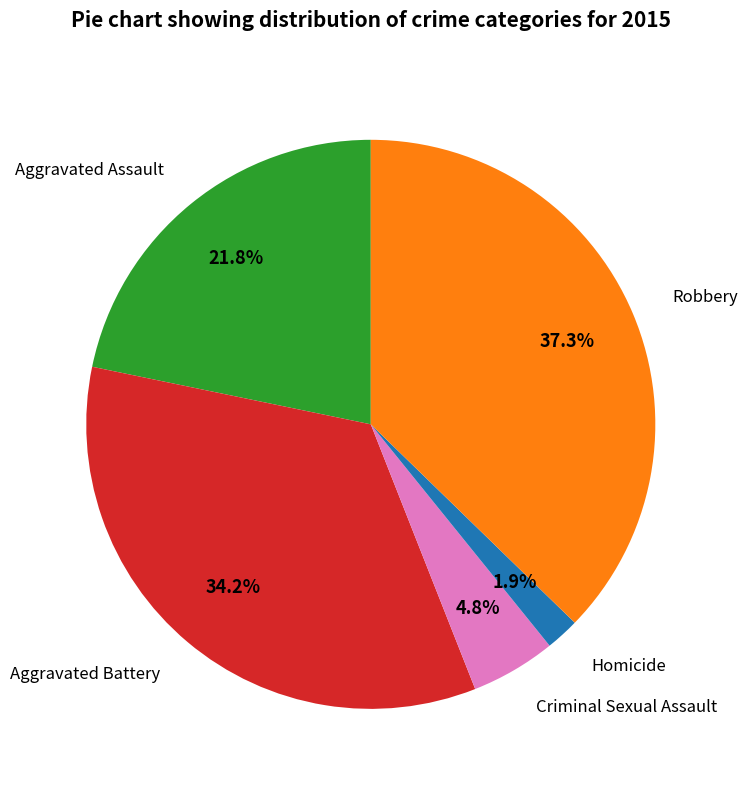

Does any single category account for the majority?

No